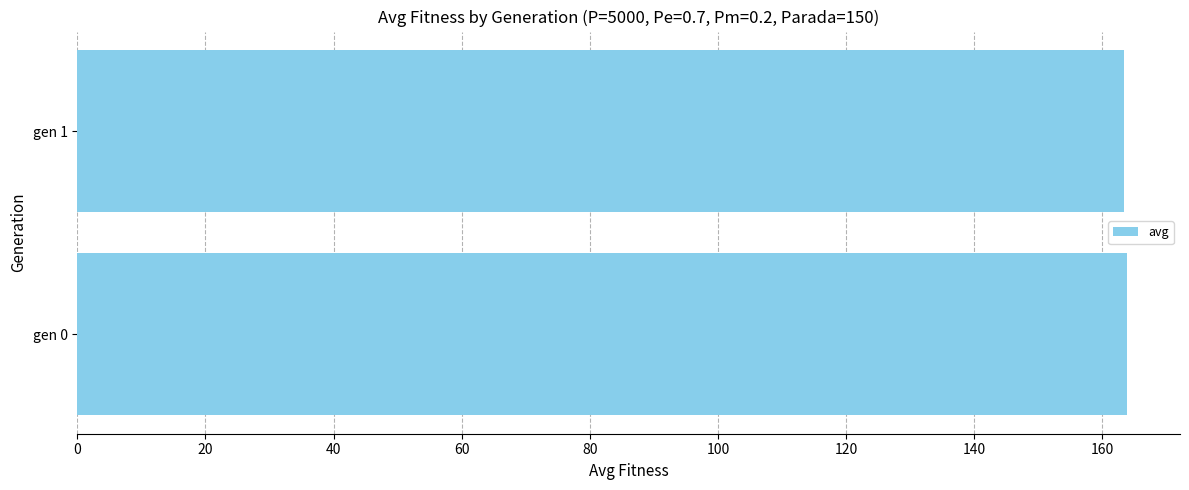

Is it true that the value at gen 0 is 163.9?

True